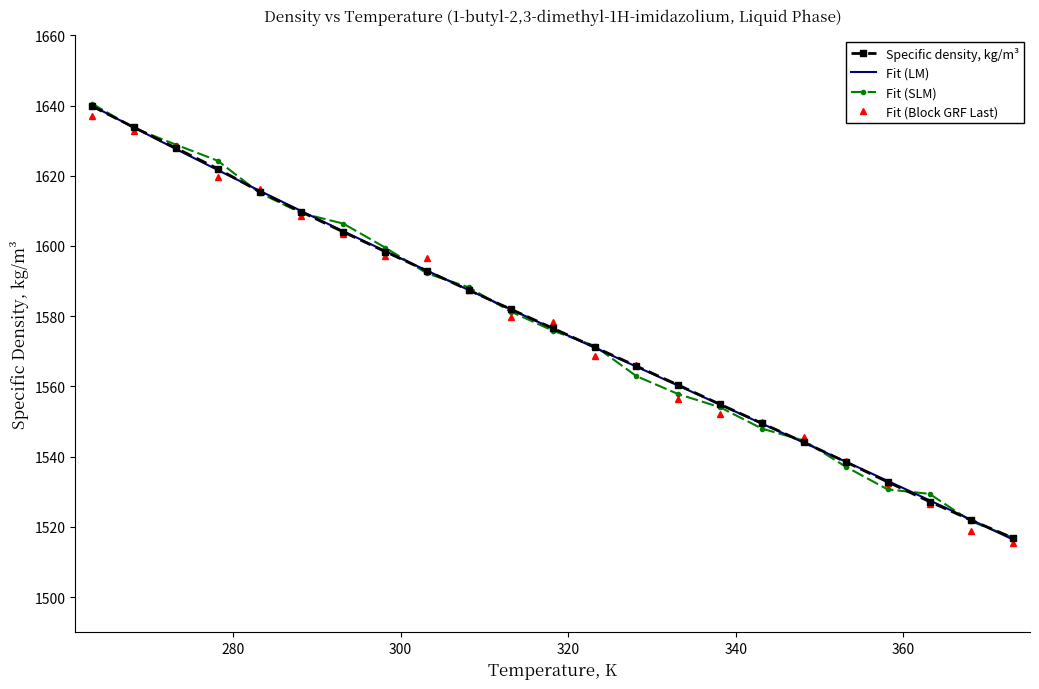

What is the ratio of the value at 323.15 to the value at 278.15?

1.0